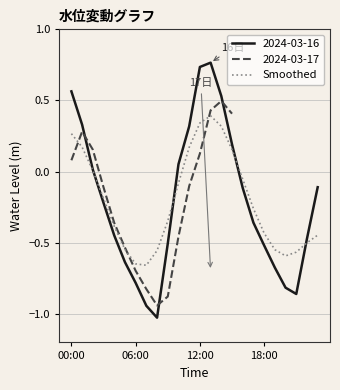

What is the label of the 1st point from the left?

00:00